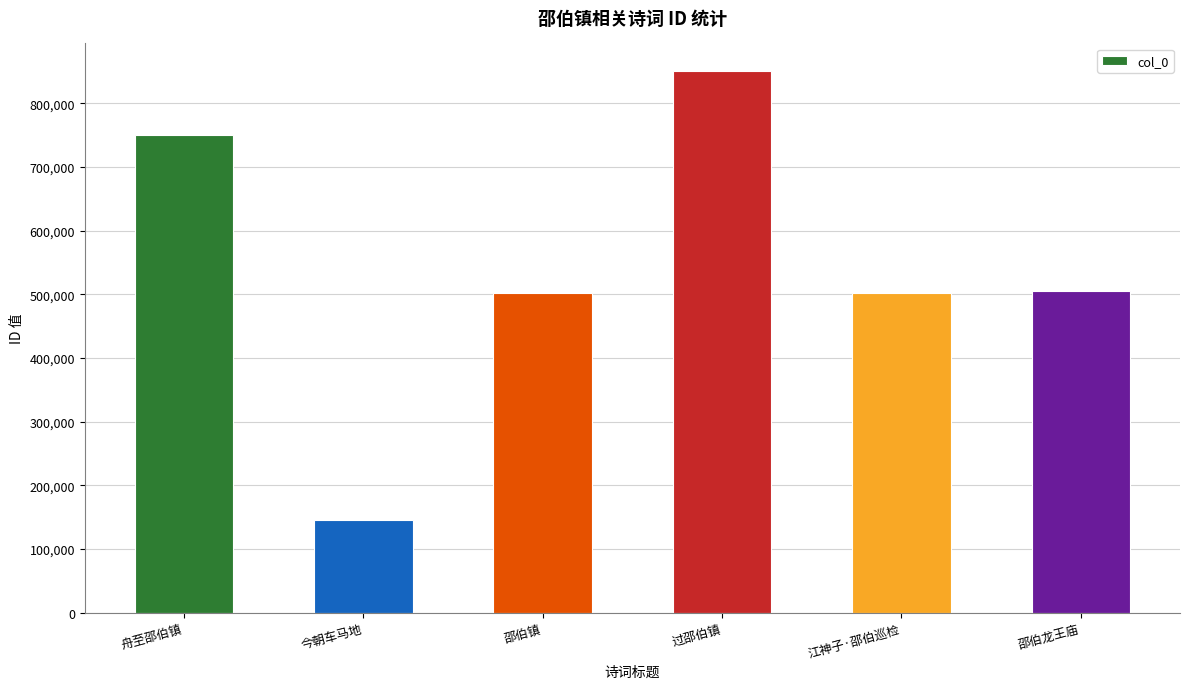

Where does the data first go above 505565?

舟至邵伯镇